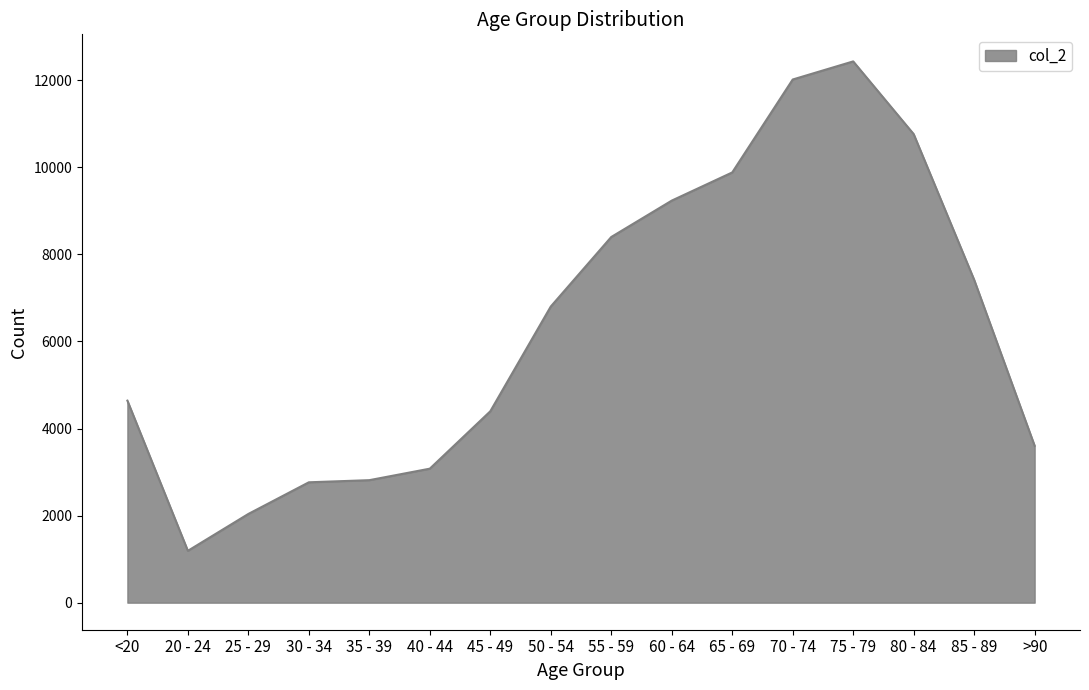

What is the sum of all values?

101482